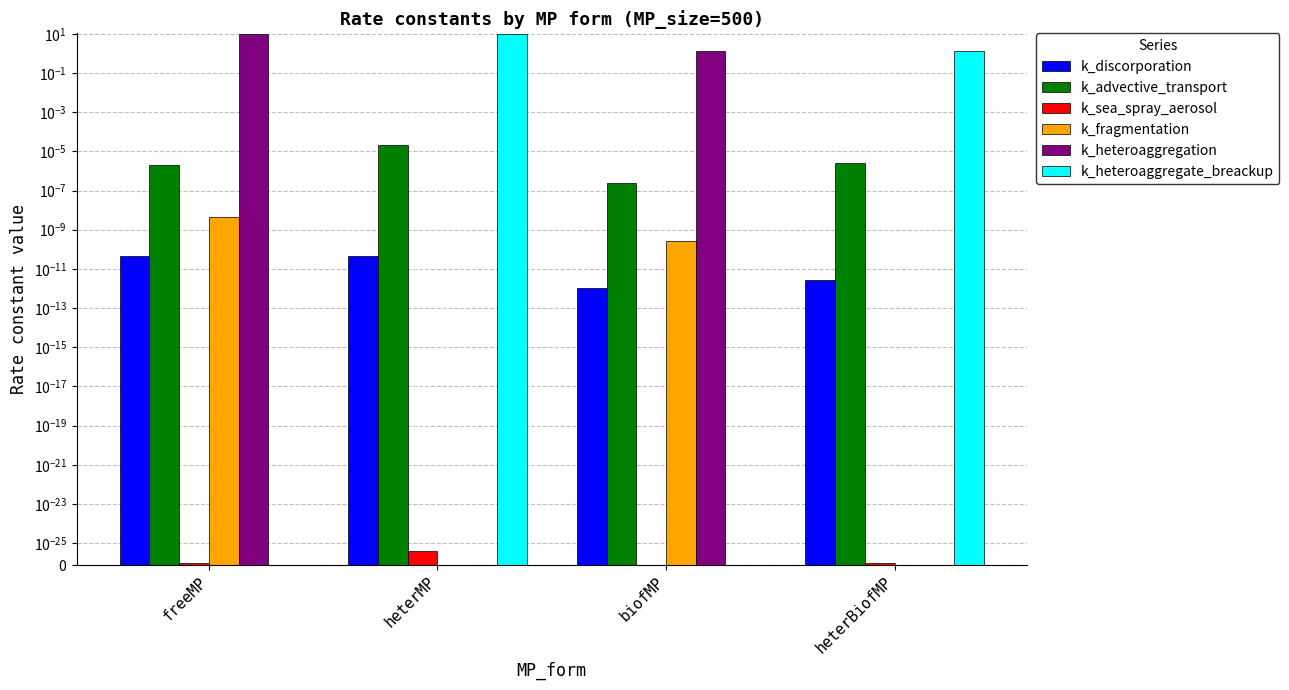

Is it true that k_heteroaggregation equals 0.0 at heterMP?

True